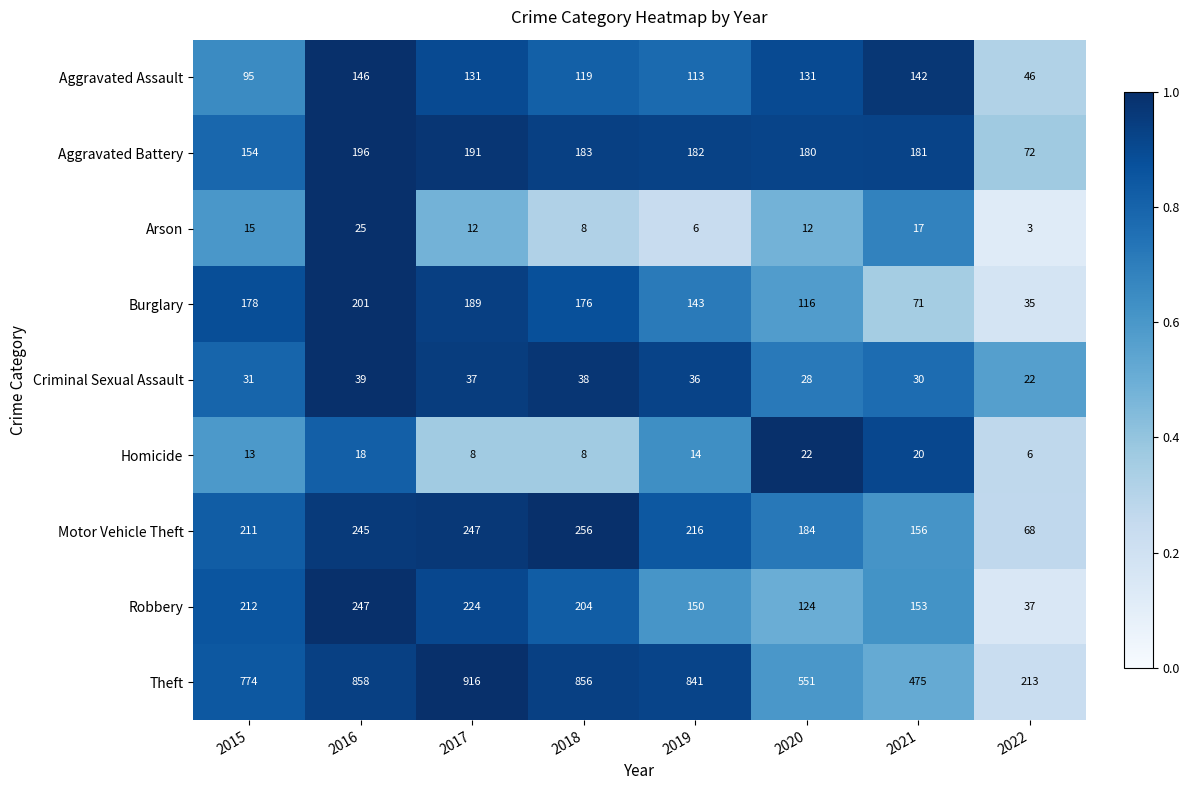

What is the difference between the highest and lowest values at 2020?

539